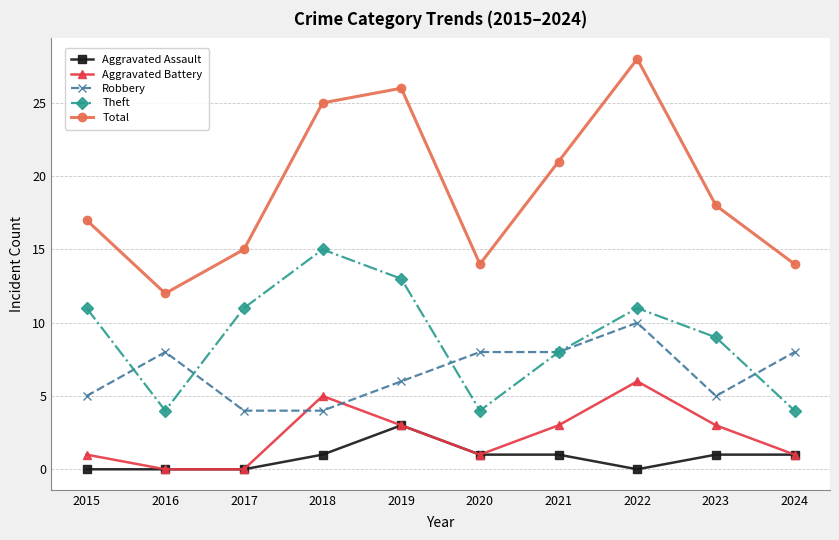

Between which two adjacent categories do Aggravated Battery and Robbery first intersect?

2017 and 2018